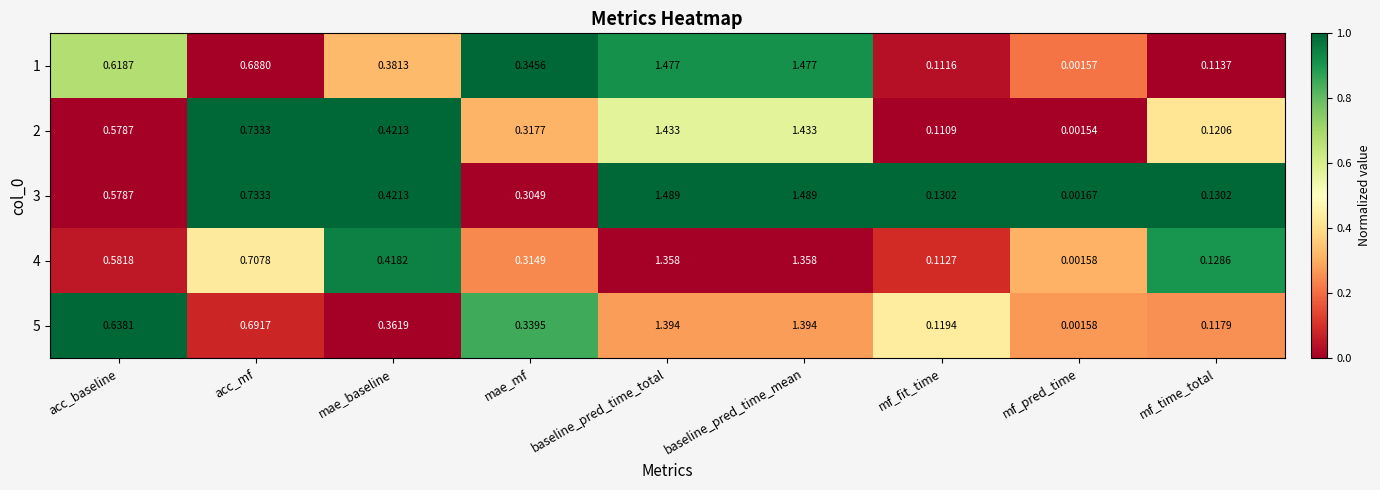

Rank the series at mf_time_total from lowest to highest value.

1, 5, 2, 4, 3